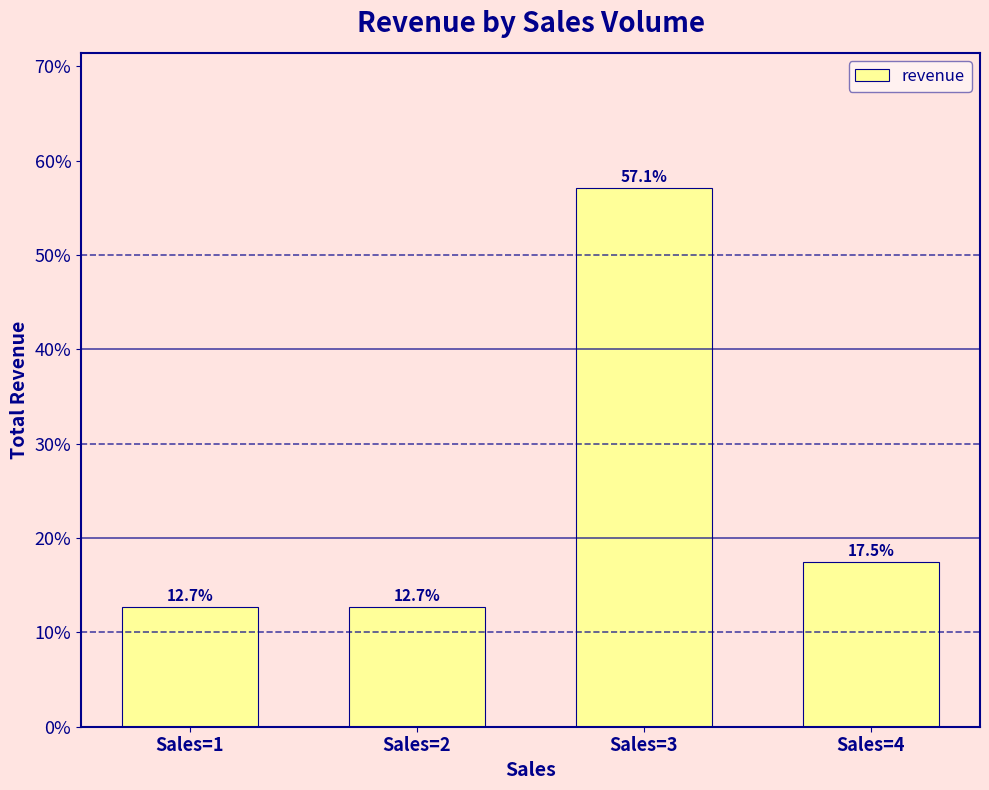

Is it true that the value at Sales=3 is 88.3?

False